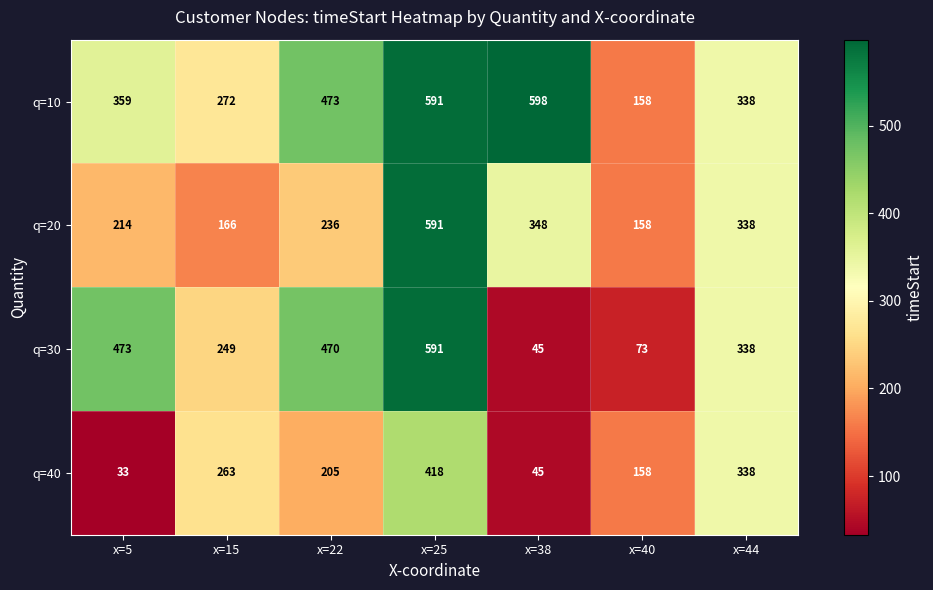

What is the maximum value shown in the chart?

598